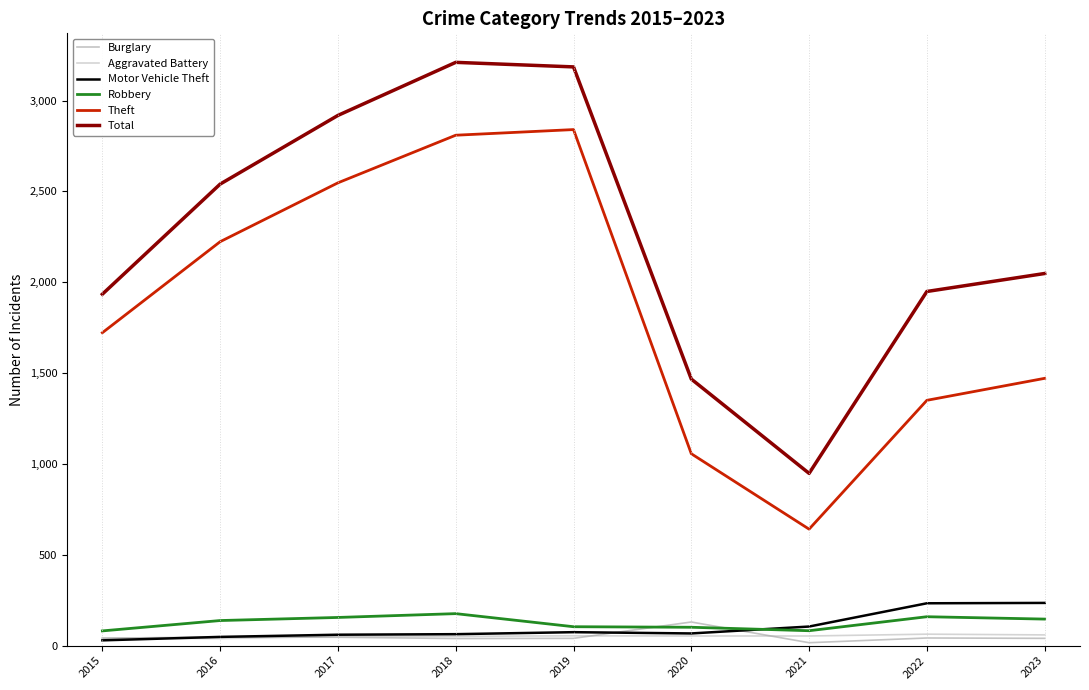

What is the smallest value displayed?

16